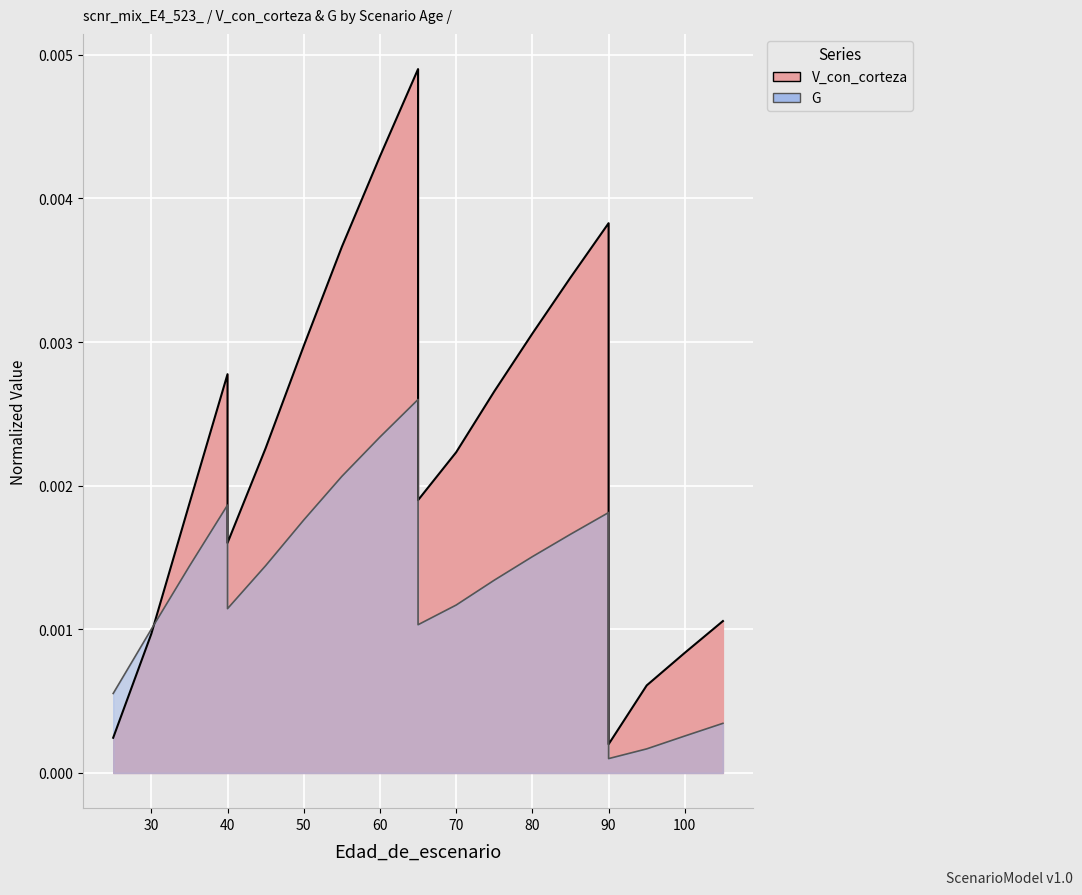

Where is the first local minimum for G?

40